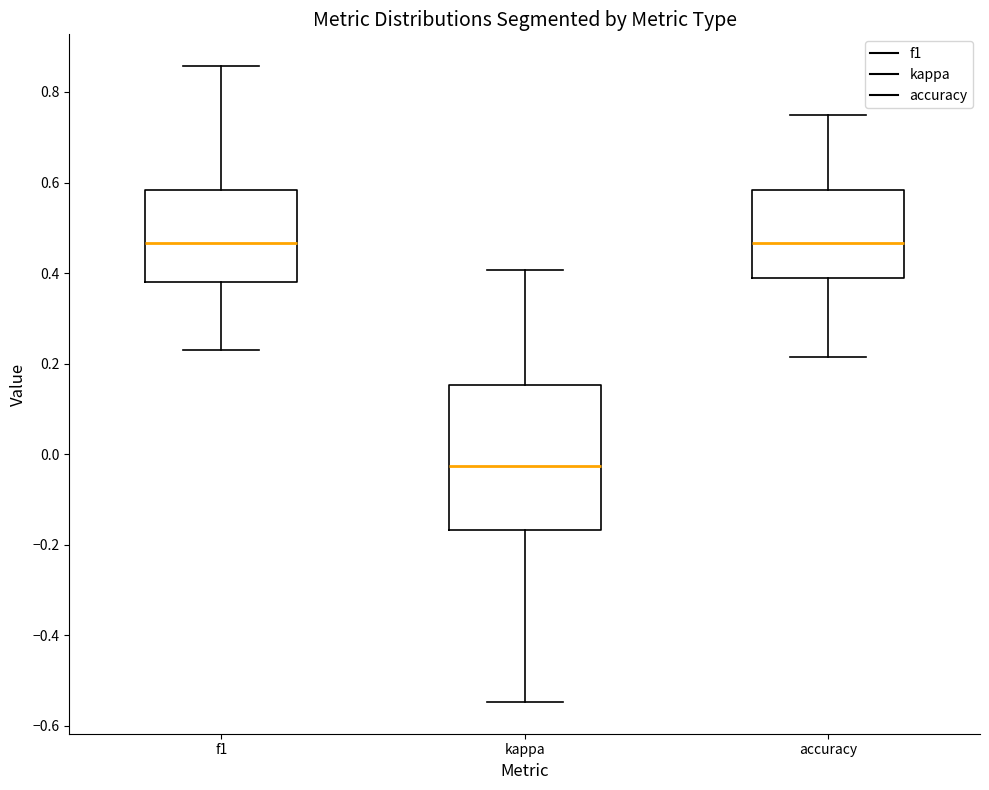

Which box is the tallest, from its lower edge to its upper edge?

kappa